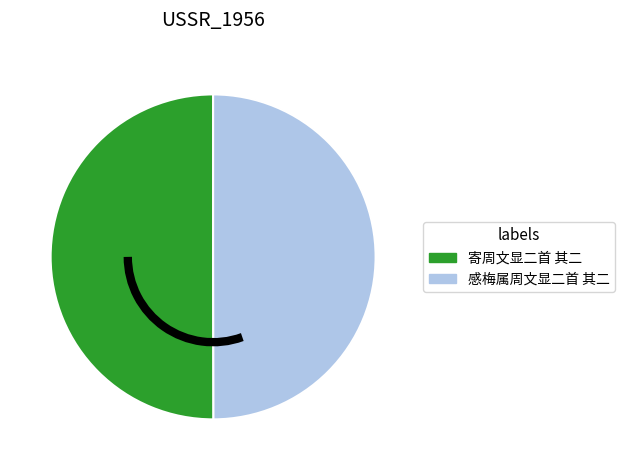

Count the number of slices in the pie.

2